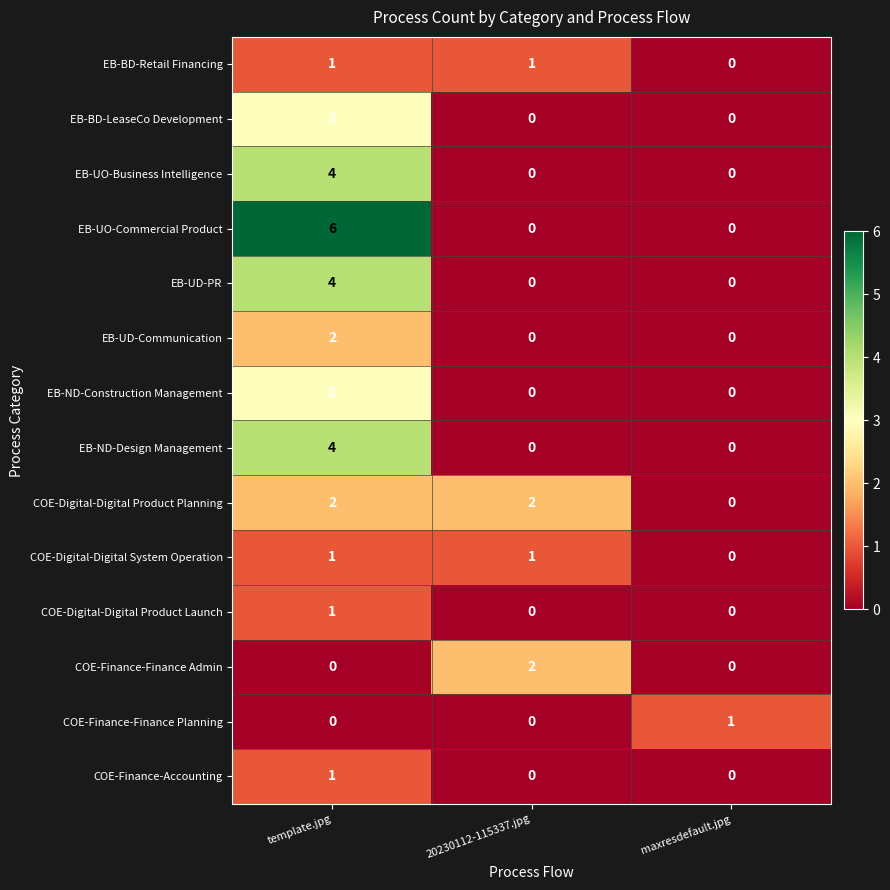

What is the greatest value displayed?

6